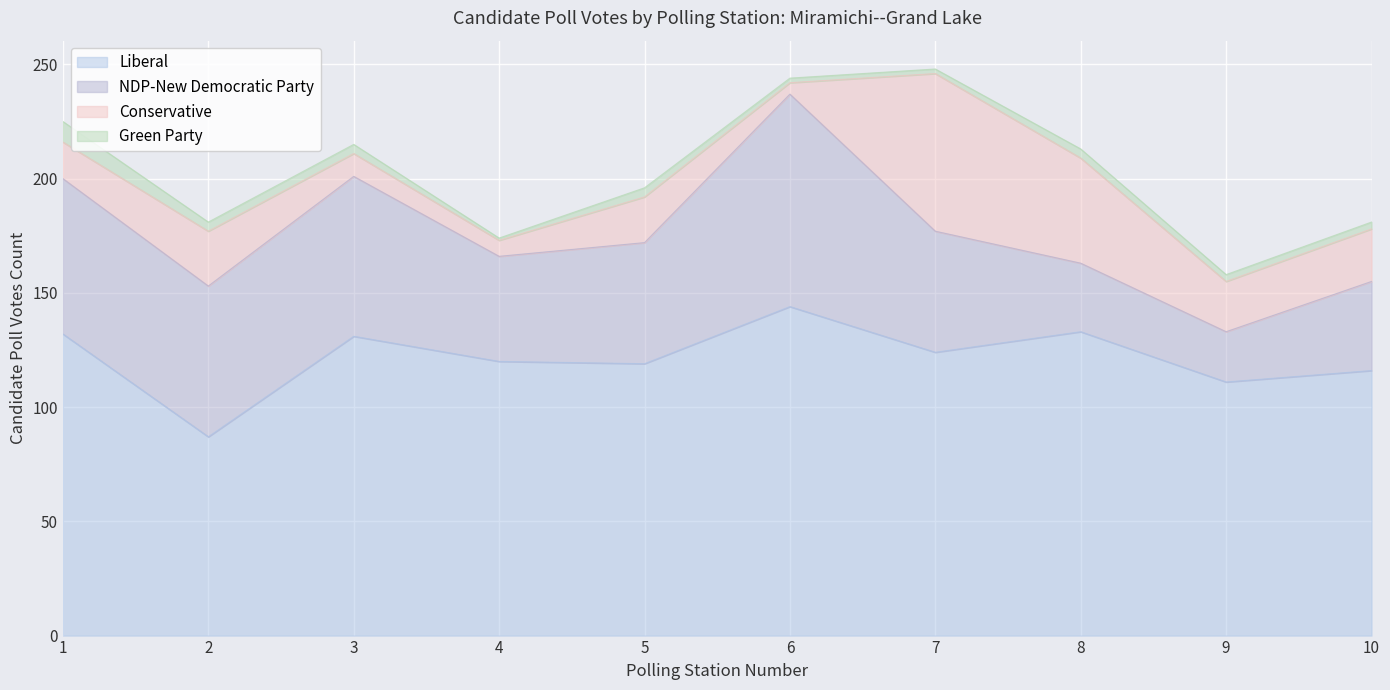

How many interior local valleys does the Green Party series have?

1